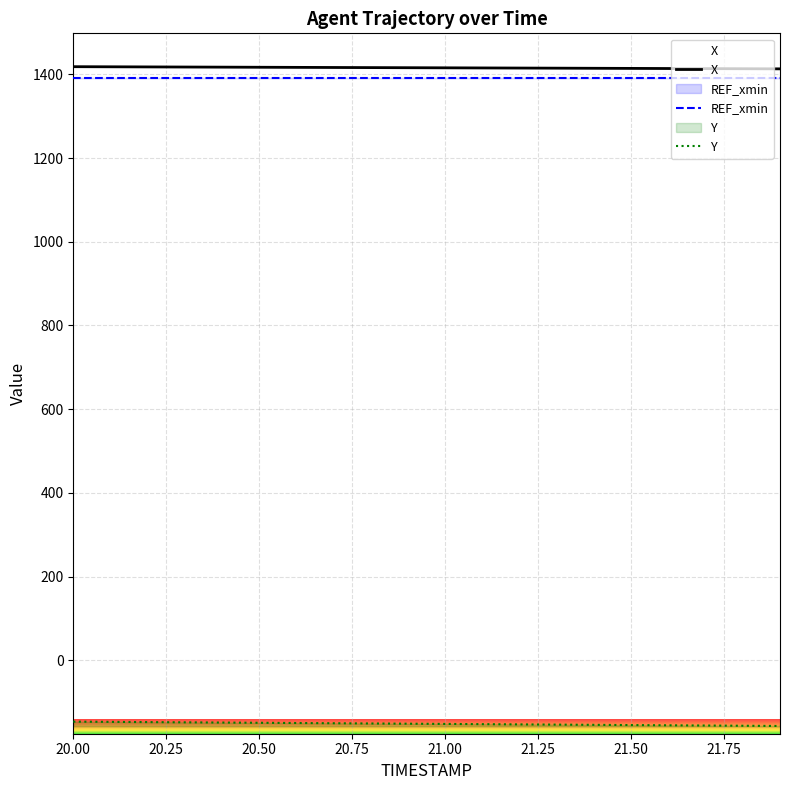

What is the label of the 13th point from the right?

21.75